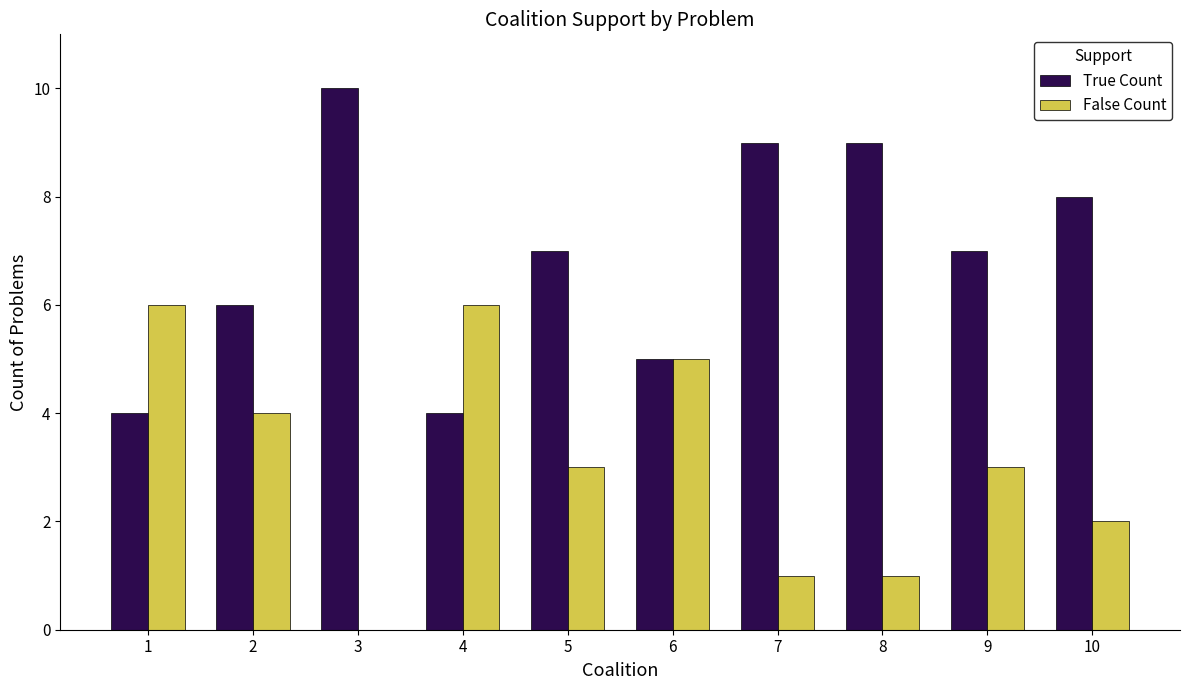

What is the sum of the True Count values at 7 and 5?

16